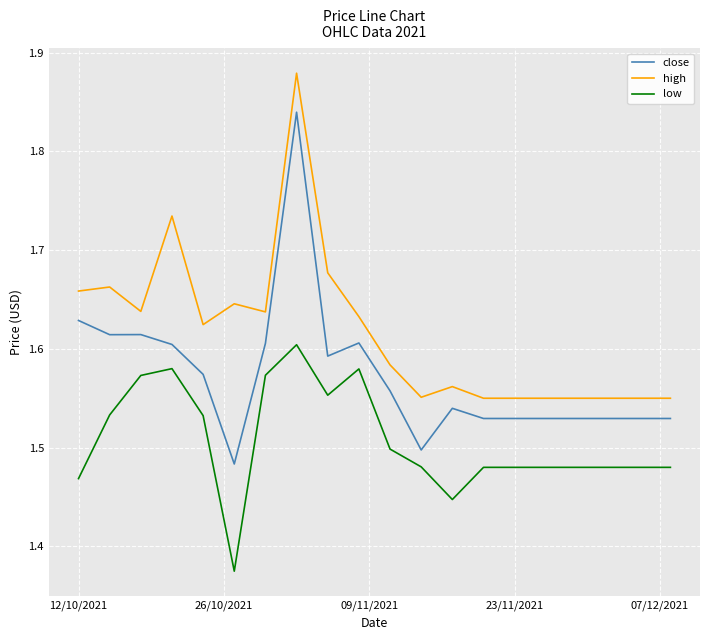

Which series has the largest range (max minus min)?

close